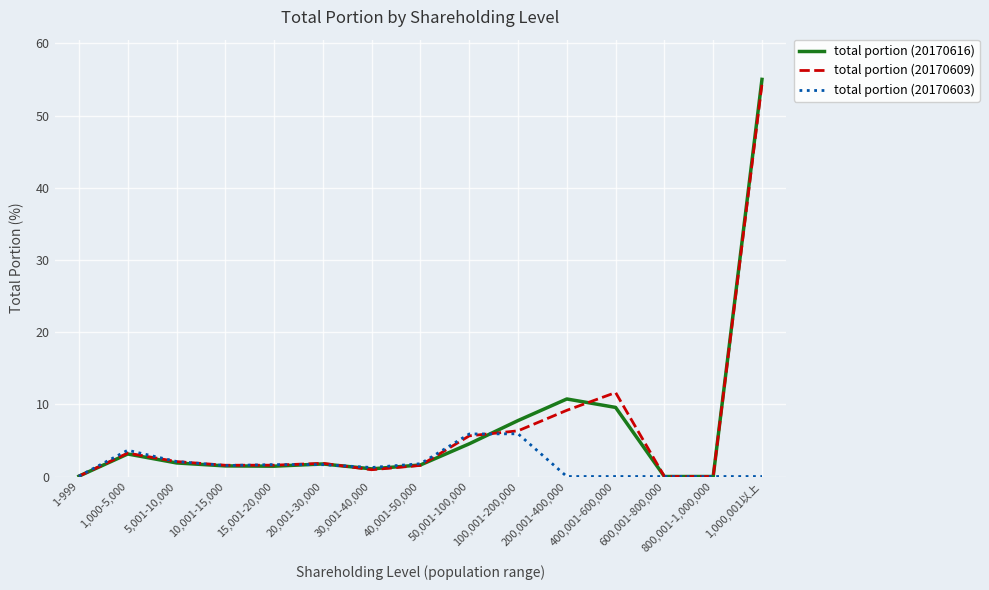

Which series has the largest range (max minus min)?

total portion (20170616)